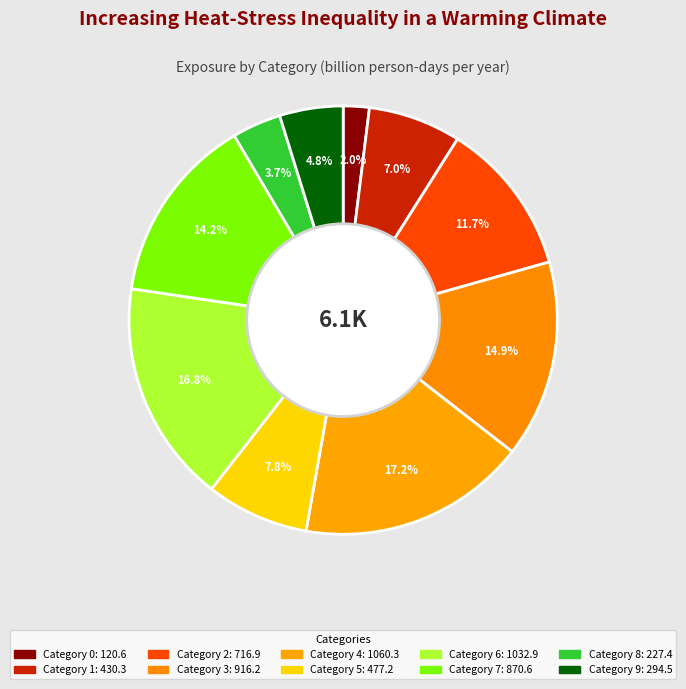

How many segments does this pie chart have?

10